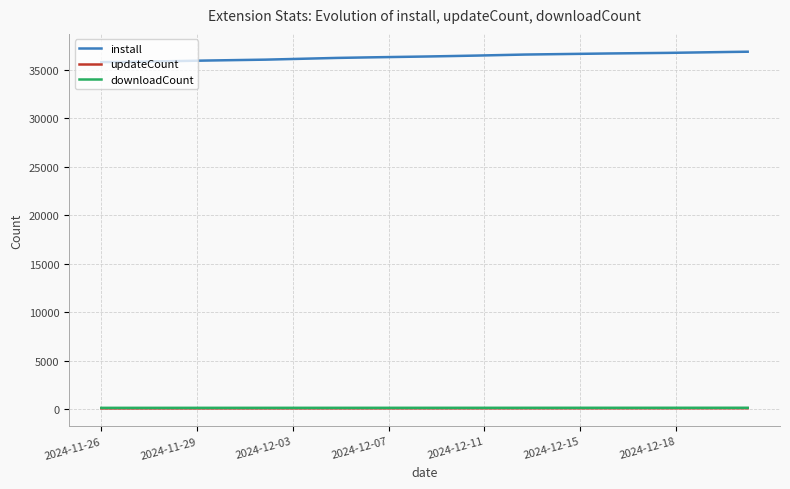

True or false: install and downloadCount cross at least once.

False